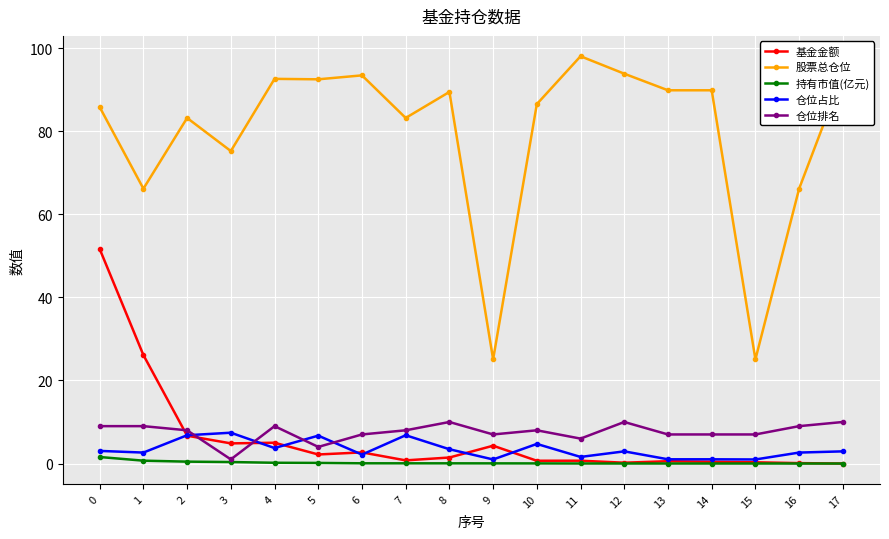

Read the 股票总仓位 value at 15.

25.1